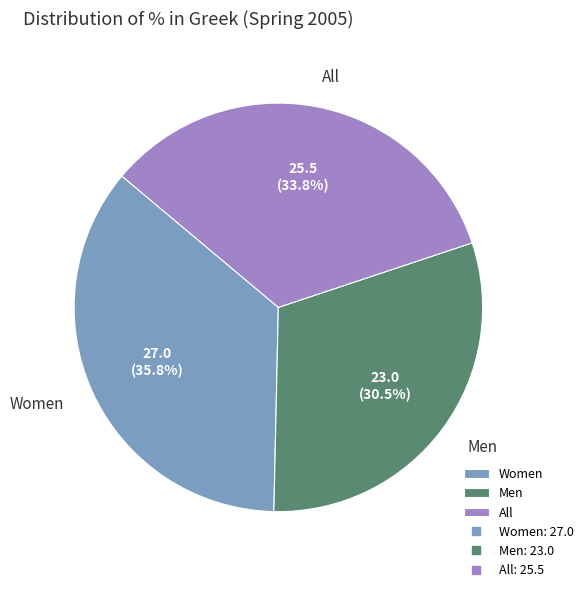

Does Women account for over 50% of the chart?

No